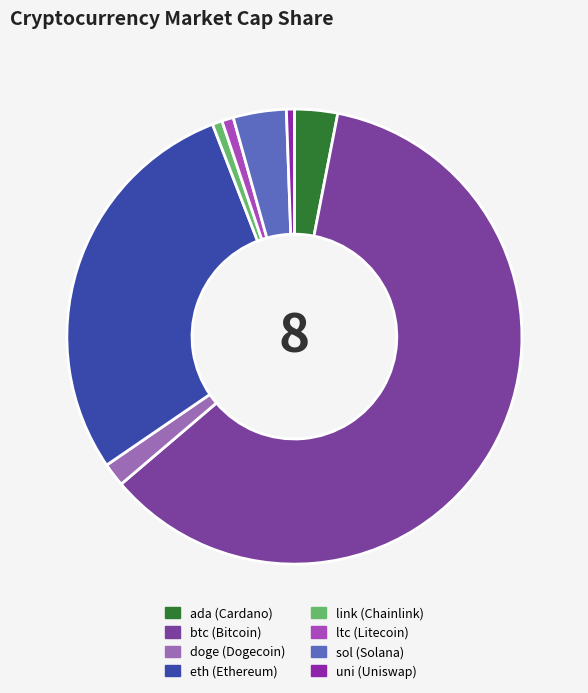

The ltc slice represents 11% of the pie. True or false?

False